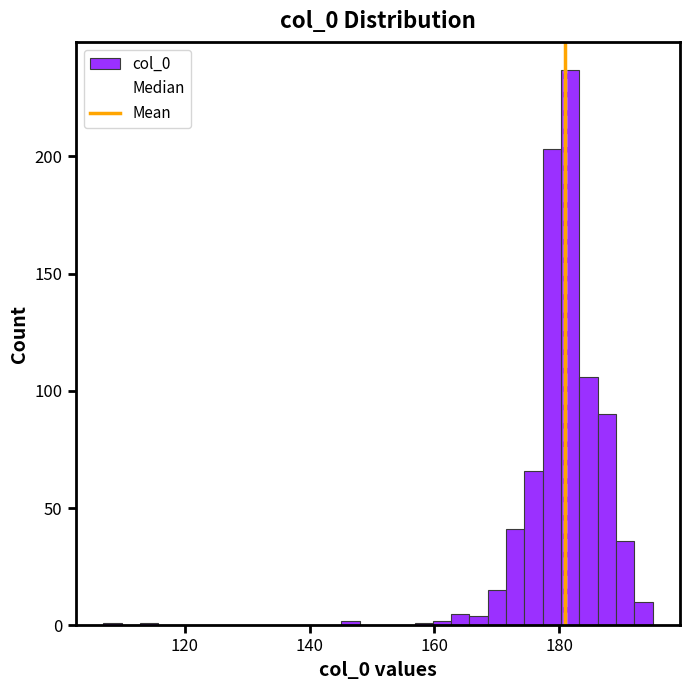

Around what value on the x-axis is the tallest bar? Give the approximate position of its centre, as read against the axis.

182